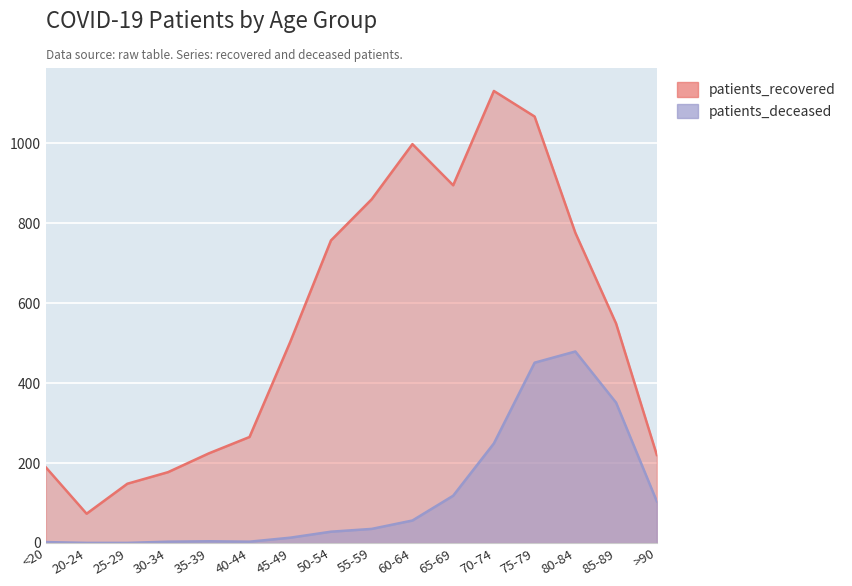

What is the spread (max minus min) of values at 20-24?

73